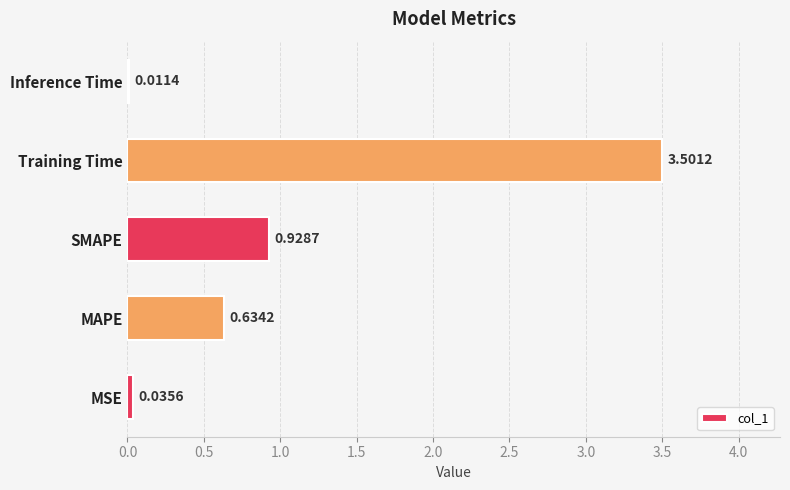

Where is the data nearest to the value 1?

SMAPE